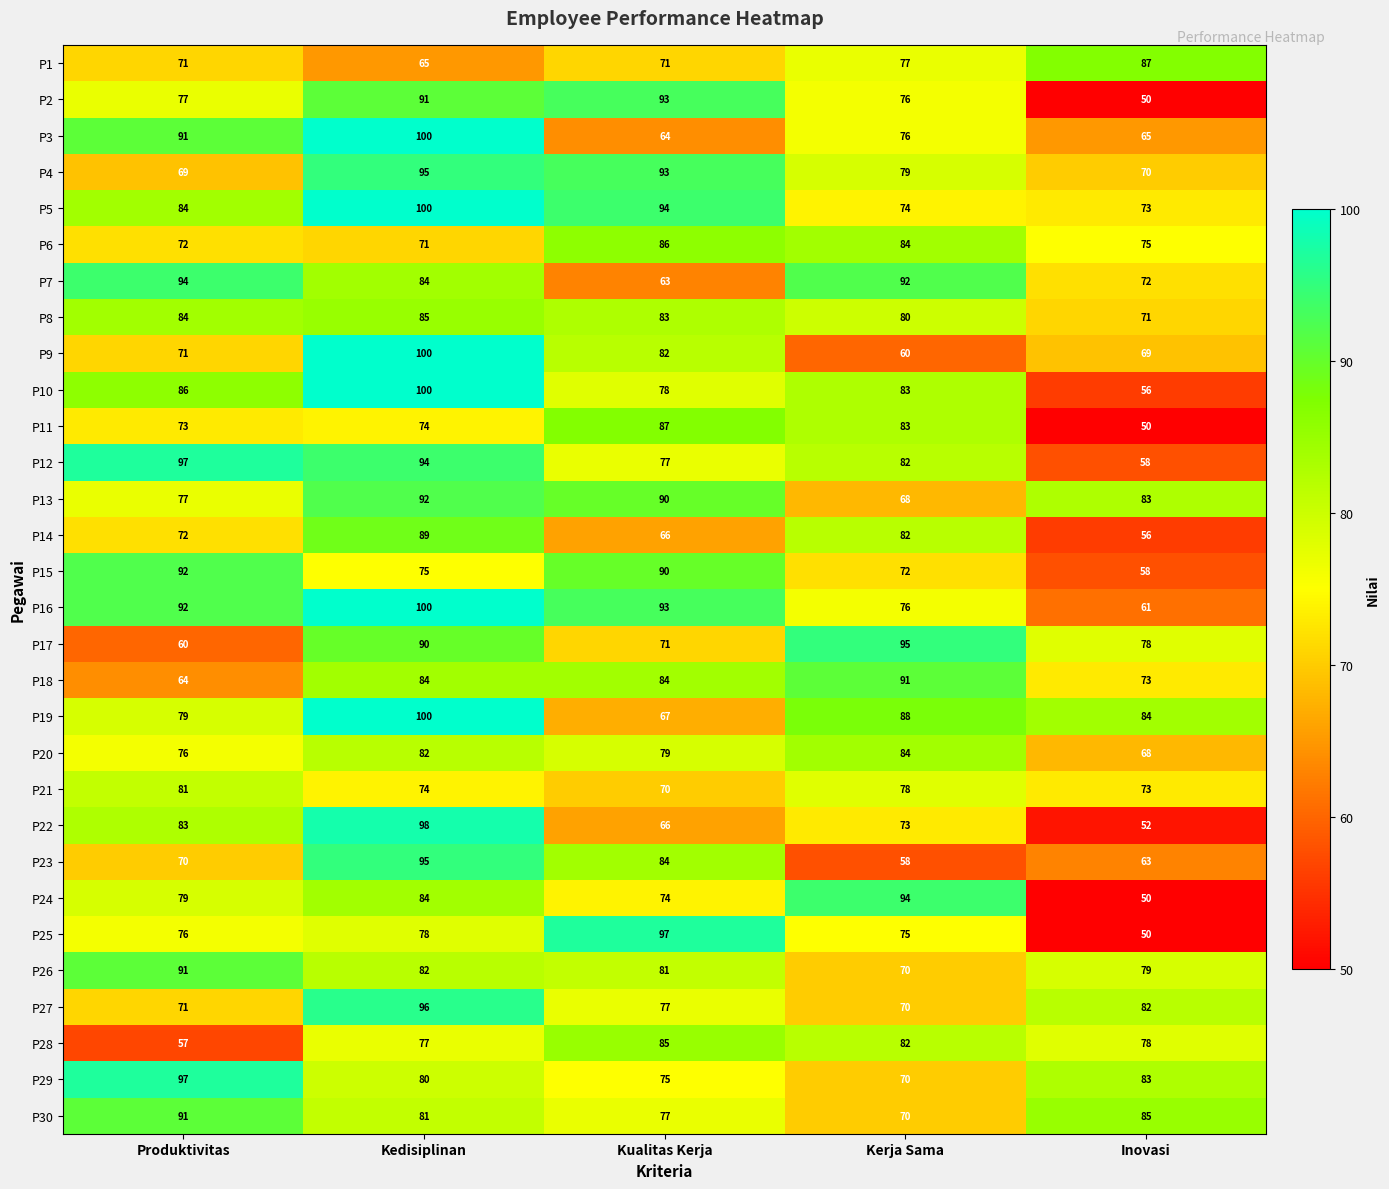

Which category has the lowest value across all series?

Inovasi